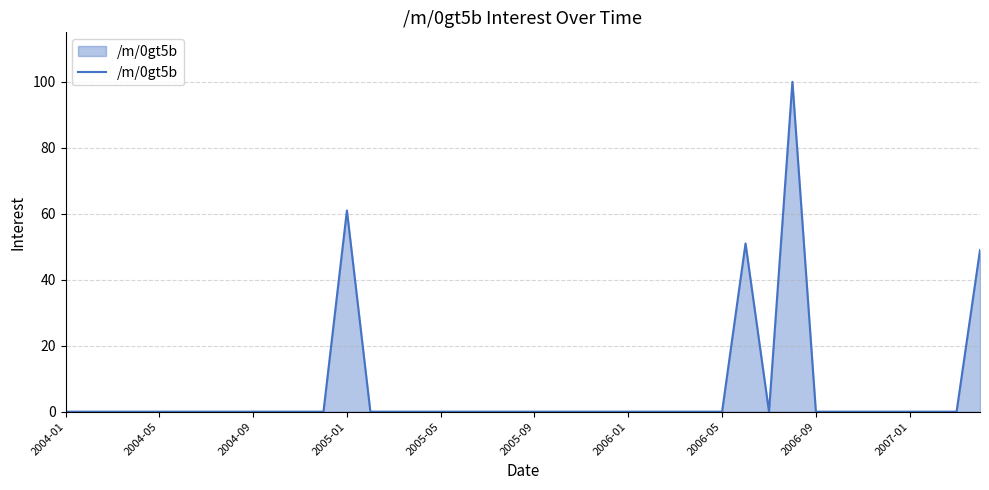

What is the maximum value shown in the chart?

100